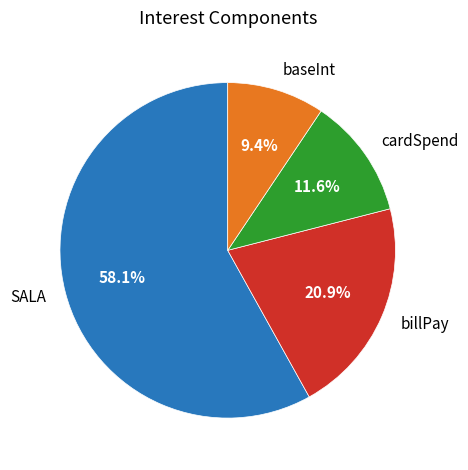

How many segments does this pie chart have?

4